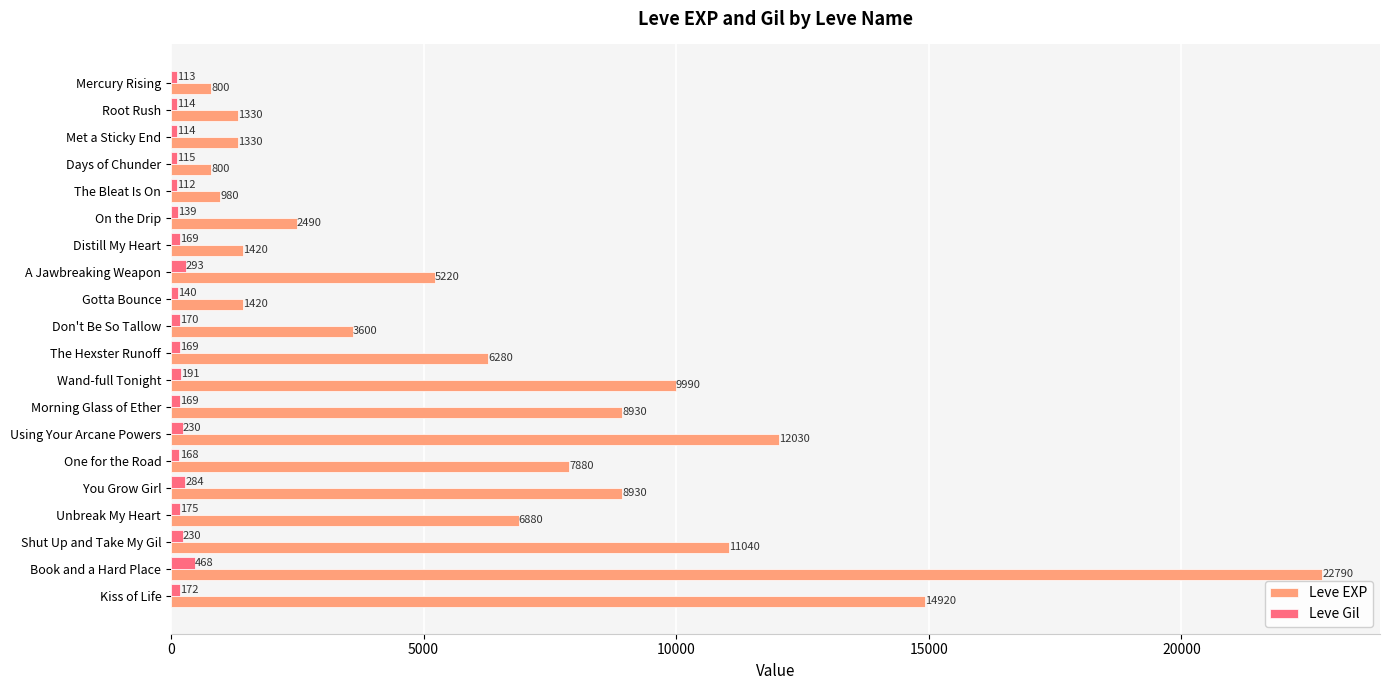

At which label does Leve Gil reach its minimum?

The Bleat Is On